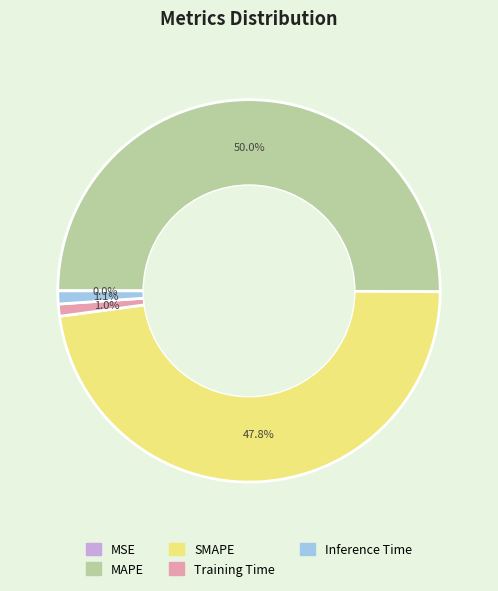

What is the largest slice in the pie chart?

MAPE